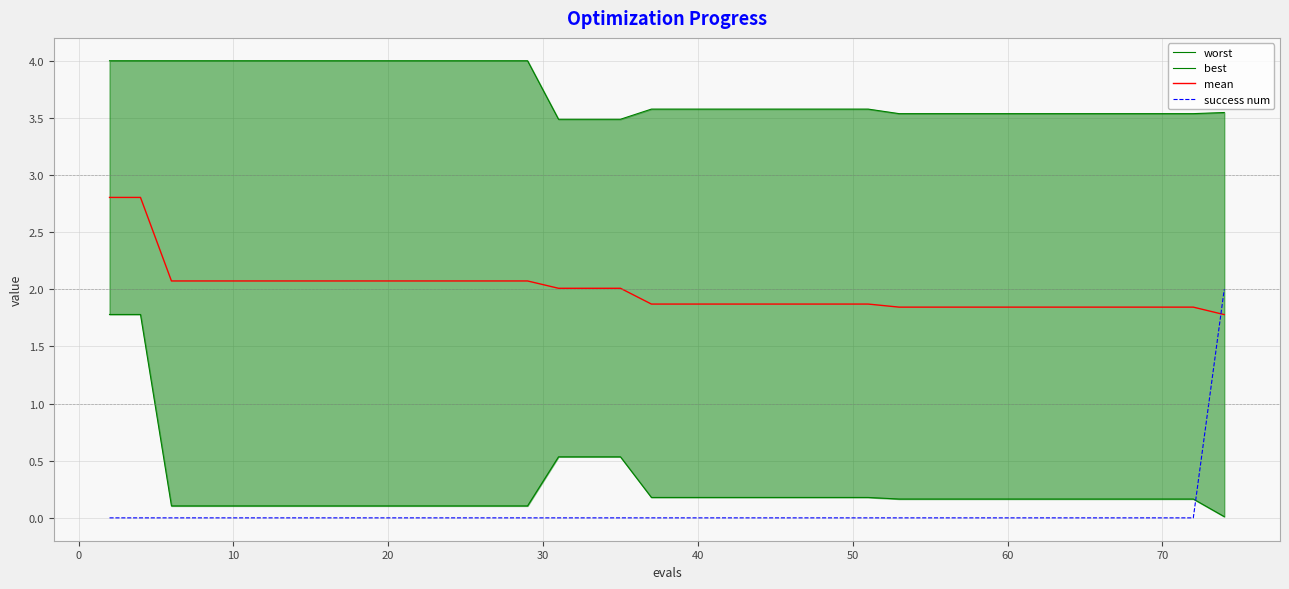

Reading left to right, list all the values displayed in this chart.

worst: 4.0	4.0	4.0	4.0	4.0	4.0	4.0	4.0	4.0	4.0	4.0	4.0	4.0	4.0	4.0	3.5	3.5	3.5	3.6	3.6	3.6	3.6	3.6	3.6	3.6	3.6	3.6	3.6	3.5	3.5	3.5	3.5	3.5	3.5	3.5	3.5	3.5	3.5	3.5	3.5
best: 1.8	1.8	0.1	0.1	0.1	0.1	0.1	0.1	0.1	0.1	0.1	0.1	0.1	0.1	0.1	0.5	0.5	0.5	0.2	0.2	0.2	0.2	0.2	0.2	0.2	0.2	0.2	0.2	0.2	0.2	0.2	0.2	0.2	0.2	0.2	0.2	0.2	0.2	0.2	0.0
mean: 2.8	2.8	2.1	2.1	2.1	2.1	2.1	2.1	2.1	2.1	2.1	2.1	2.1	2.1	2.1	2.0	2.0	2.0	1.9	1.9	1.9	1.9	1.9	1.9	1.9	1.9	1.9	1.9	1.8	1.8	1.8	1.8	1.8	1.8	1.8	1.8	1.8	1.8	1.8	1.8
success num: 0.0	0.0	0.0	0.0	0.0	0.0	0.0	0.0	0.0	0.0	0.0	0.0	0.0	0.0	0.0	0.0	0.0	0.0	0.0	0.0	0.0	0.0	0.0	0.0	0.0	0.0	0.0	0.0	0.0	0.0	0.0	0.0	0.0	0.0	0.0	0.0	0.0	0.0	0.0	2.0